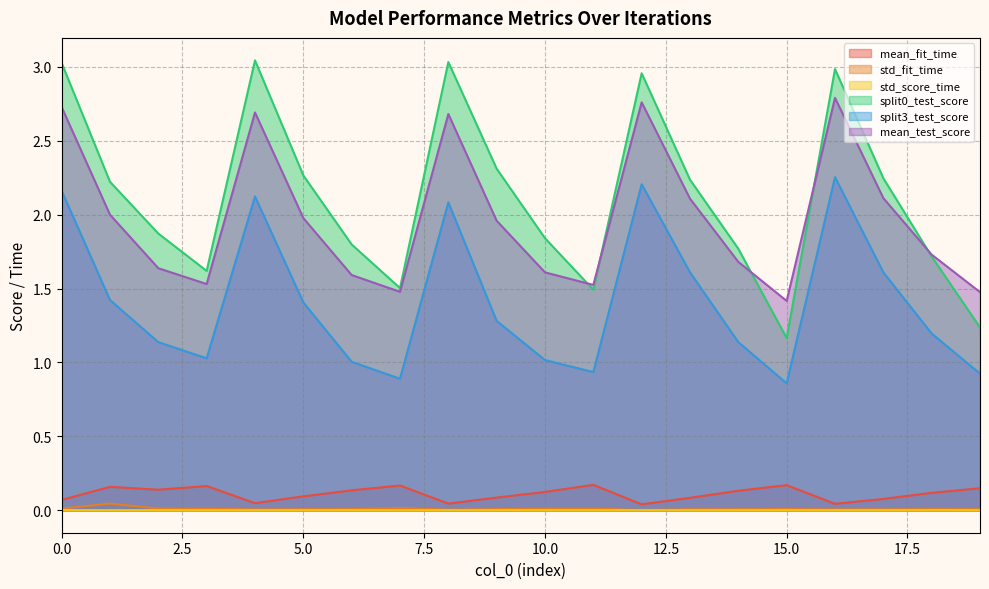

How many distinct data groups are displayed?

6